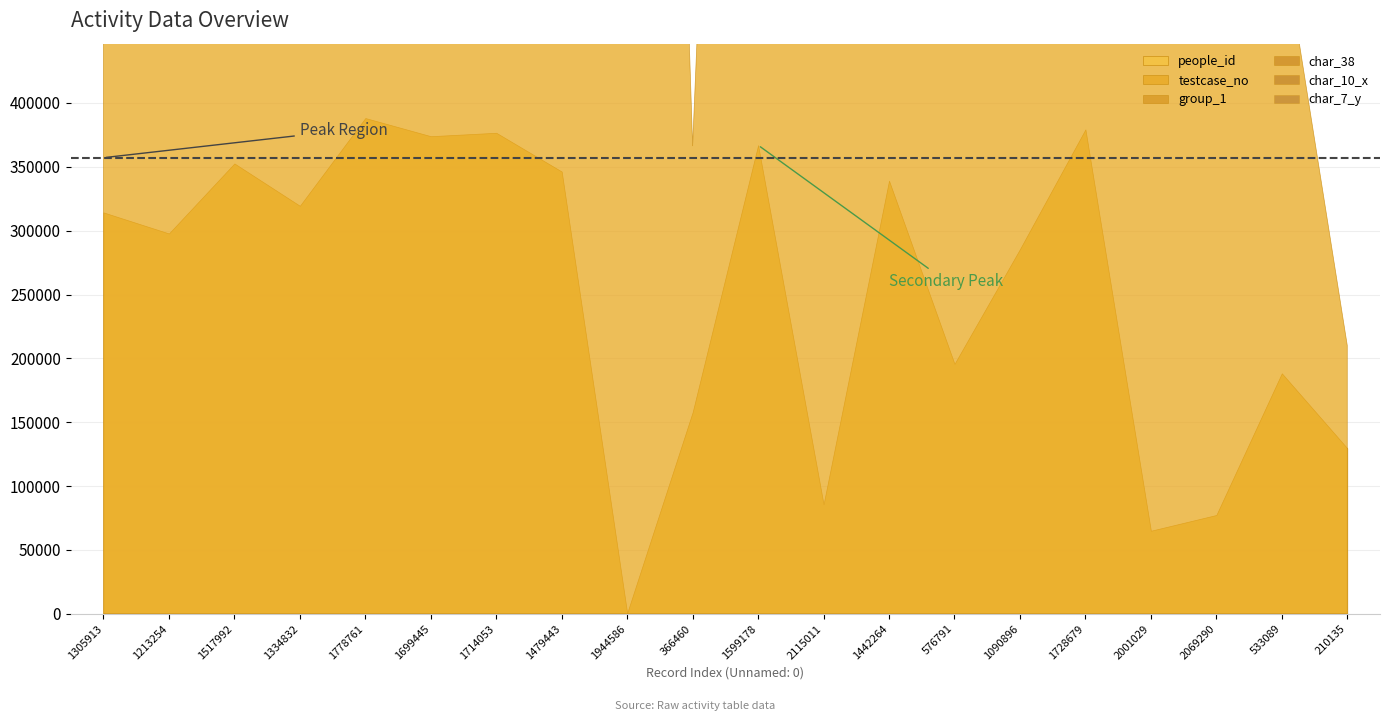

What are all the series names shown in the legend?

people_id, testcase_no, group_1, char_38, char_10_x, char_7_y